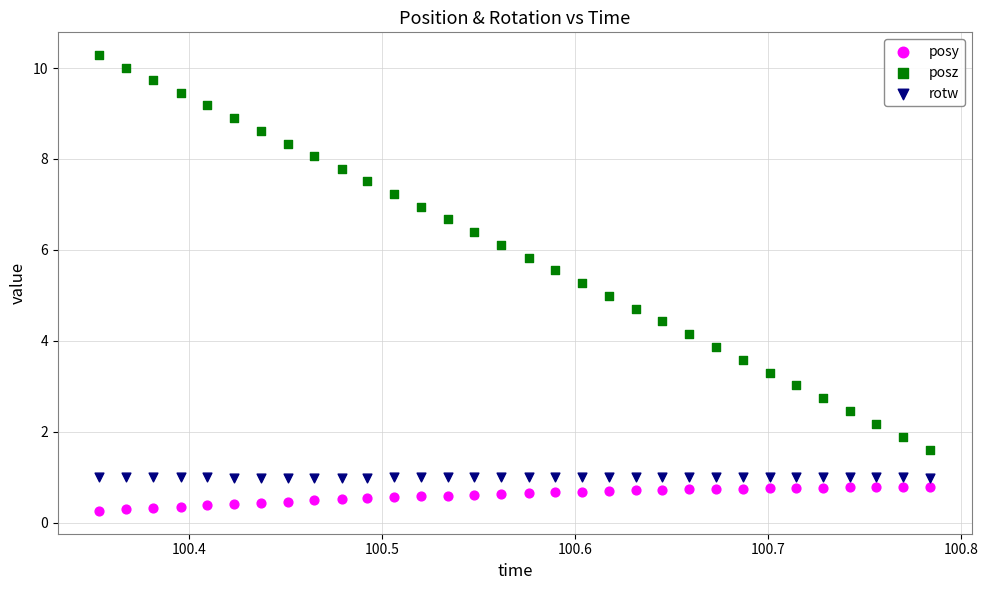

Which series has the largest Y range (max minus min)?

posz